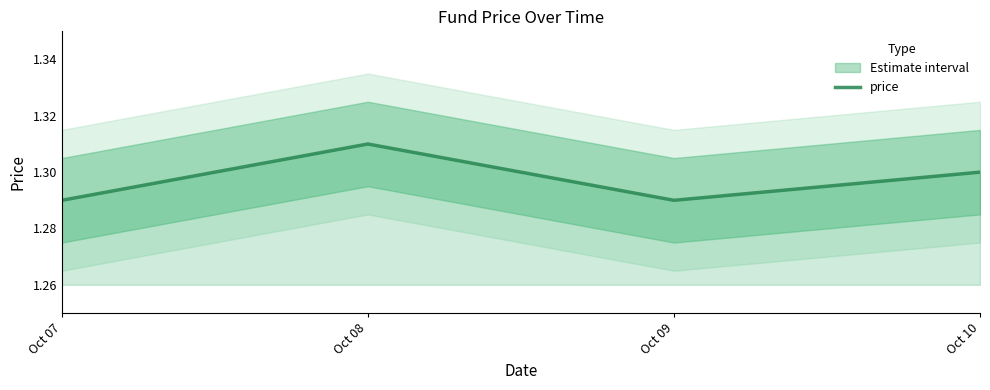

What is the value of the 3rd point from the left?

1.3